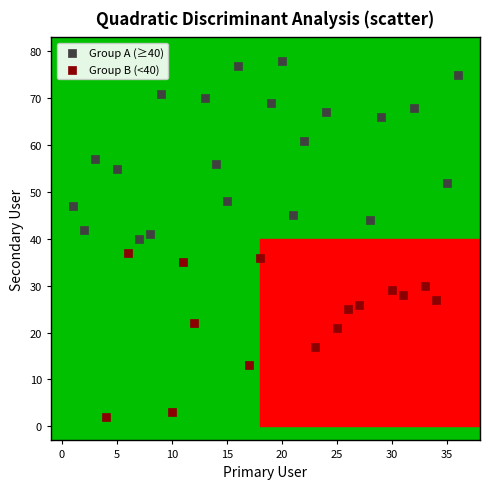

Which series contains the lowest Y value?

Group B (<40)